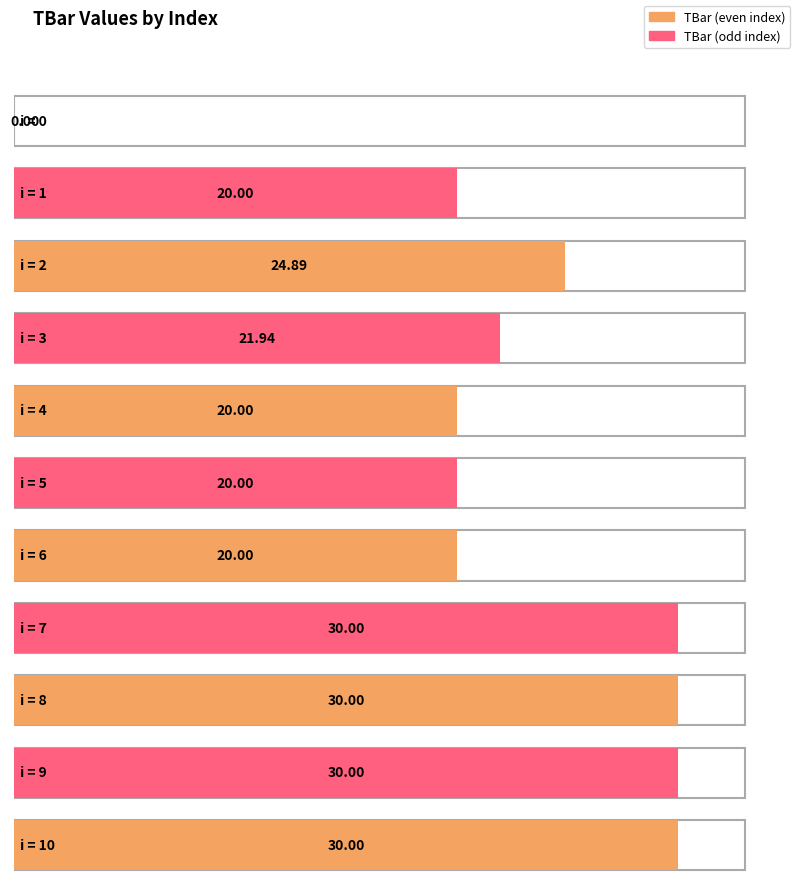

Reading right to left, what are all the values shown in this chart?

10=30.0	9=30.0	8=30.0	7=30.0	6=20.0	5=20.0	4=20.0	3=21.9	2=24.9	1=20.0	0=0.0